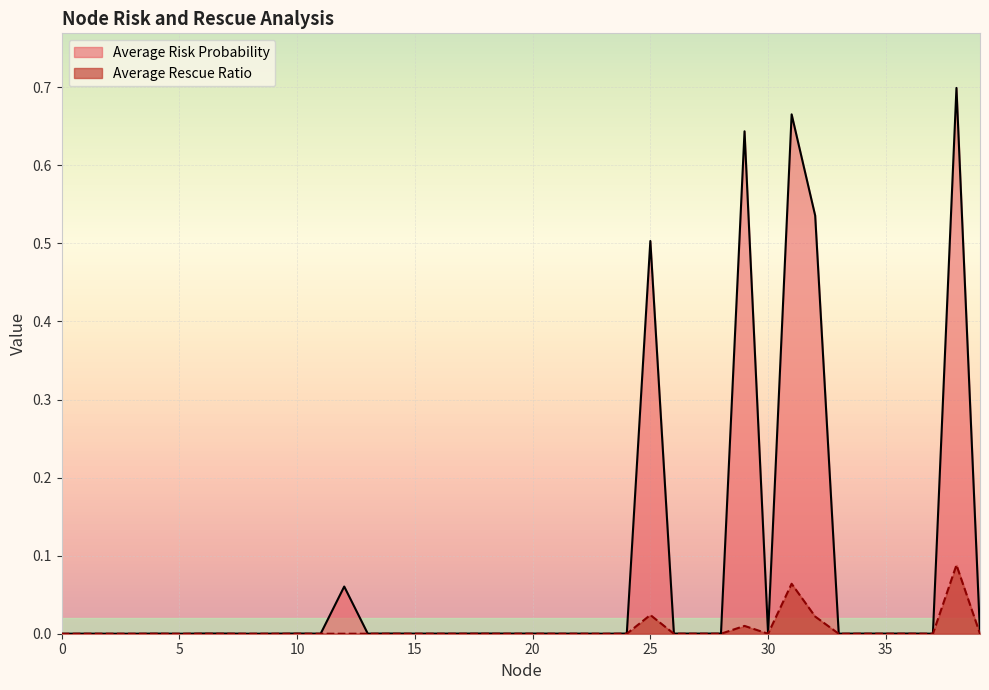

How many positive values does the Average Rescue Ratio series have?

5